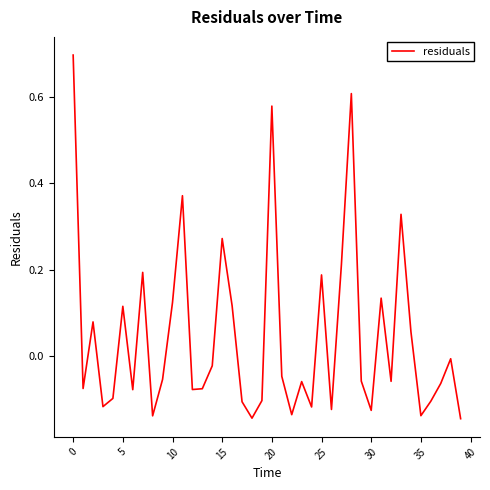

What is the maximum value shown in the chart?

0.7